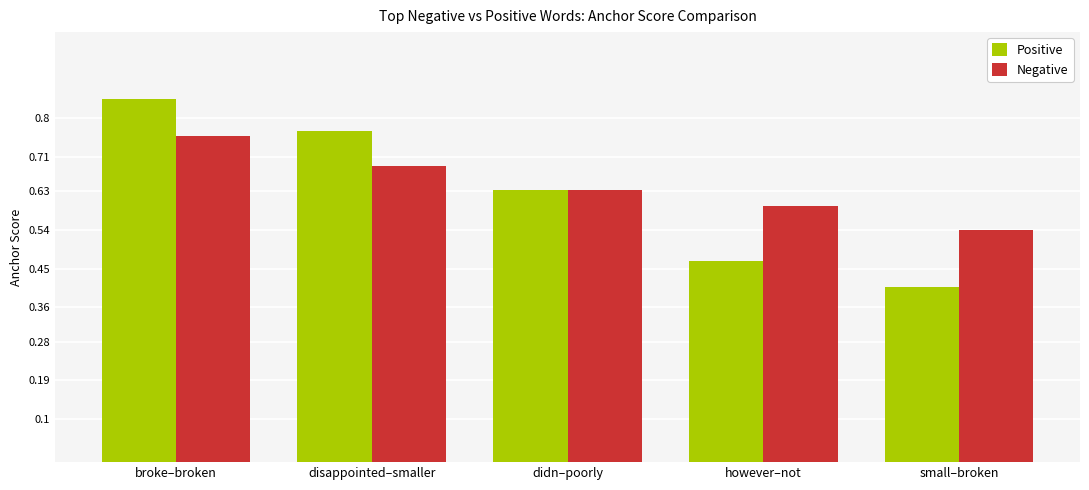

What is the sum of all Positive values?

3.1